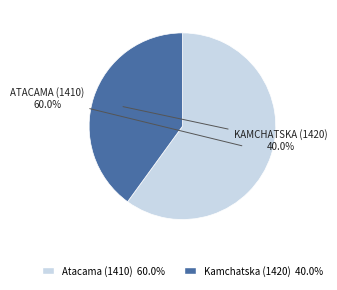

Is there any slice that represents more than half of the pie?

Yes